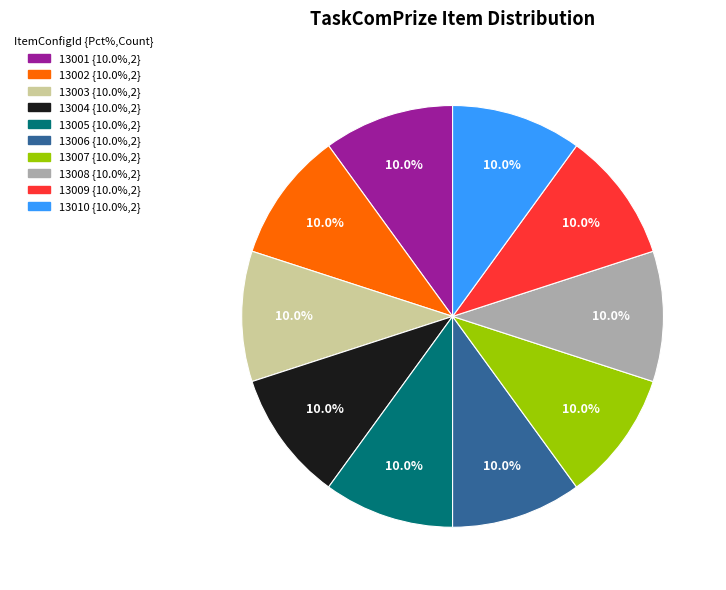

How many slices are in this pie chart?

10